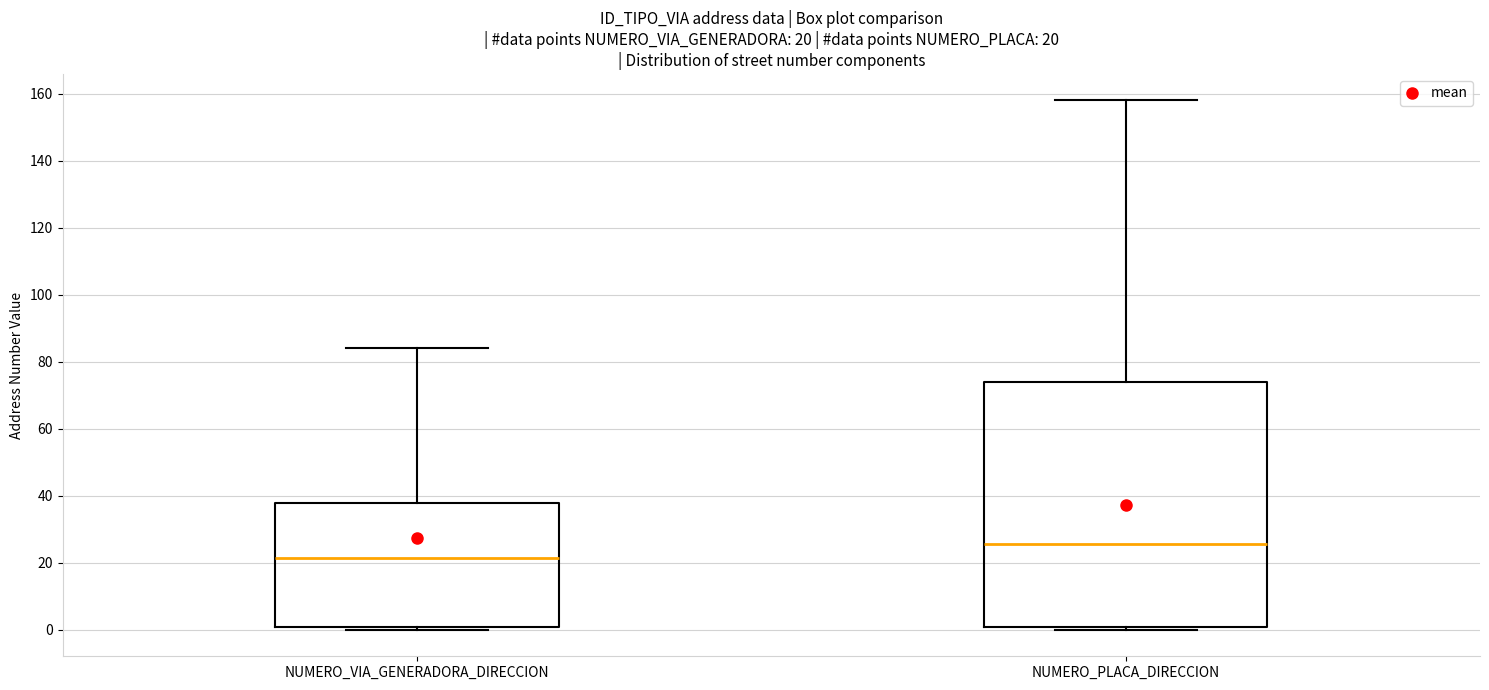

Which box is the tallest, from its lower edge to its upper edge?

NUMERO_PLACA_DIRECCION